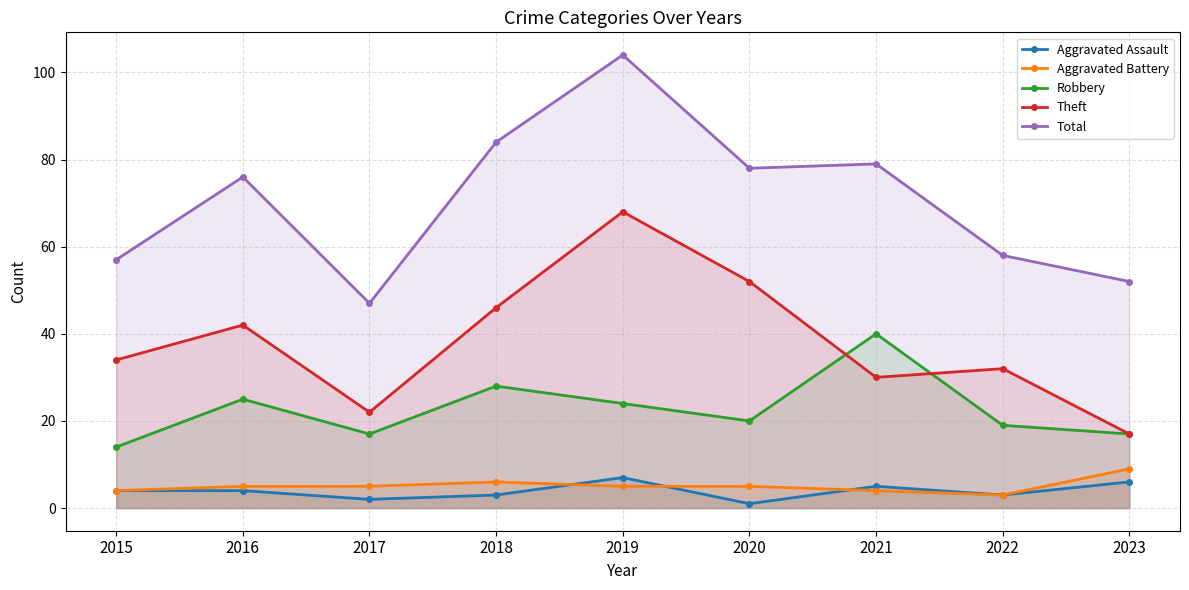

At which category does Theft reach its first local peak?

2016